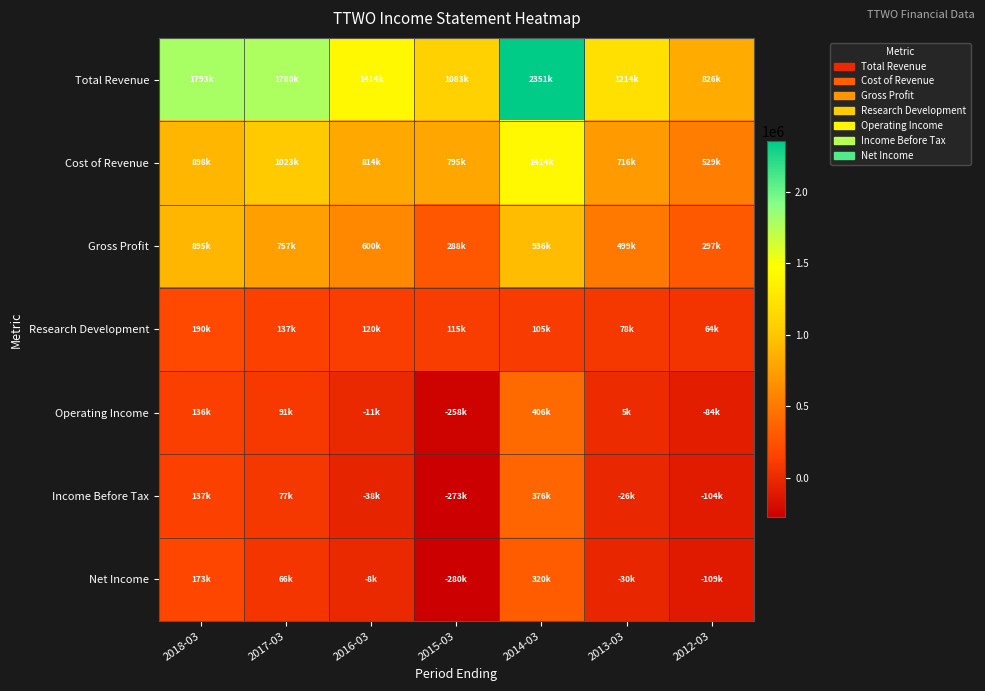

At 2016-03, list the series in order from smallest to largest.

Income Before Tax, Operating Income, Net Income, Research Development, Gross Profit, Cost of Revenue, Total Revenue